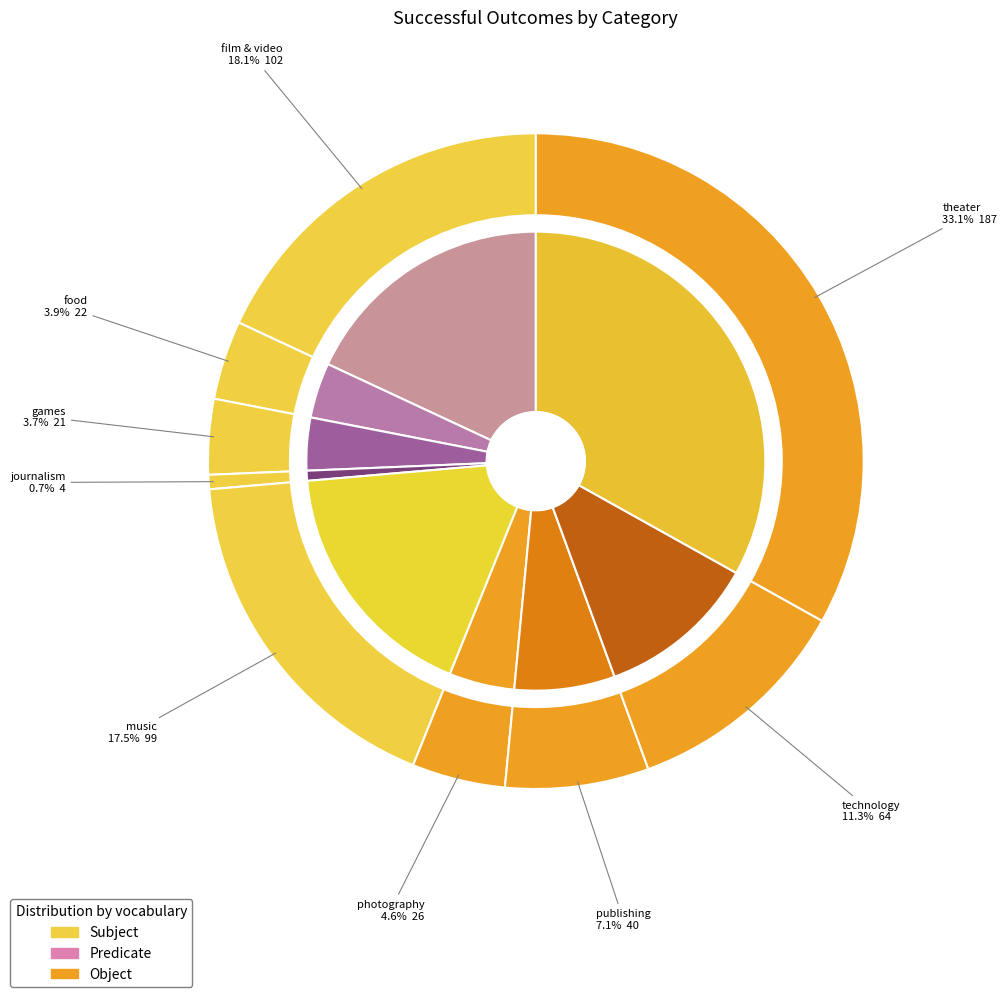

What is the change in value from journalism to publishing?

+36